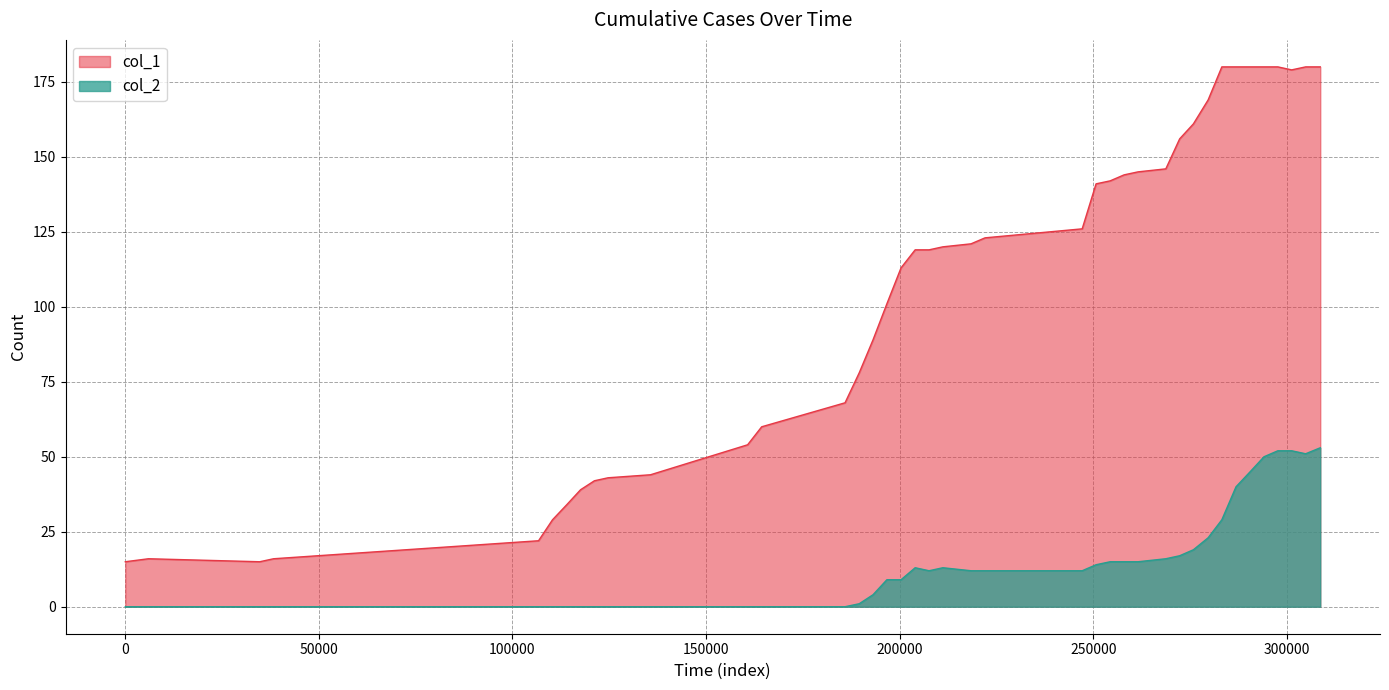

Does the chart have visible grid lines?

Yes